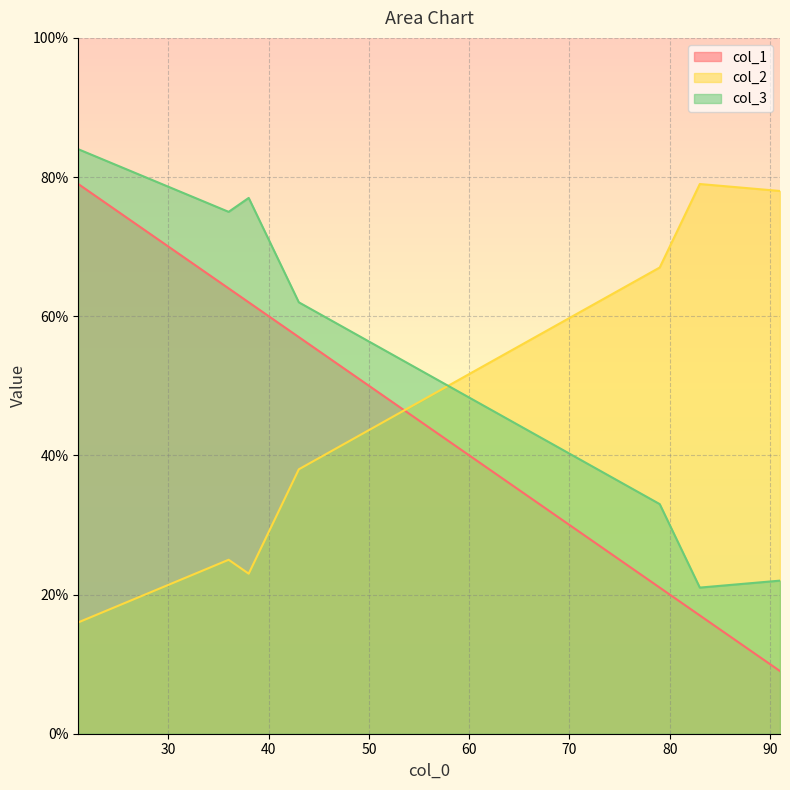

What is the difference between the second highest and second lowest values in the col_3 series?

55